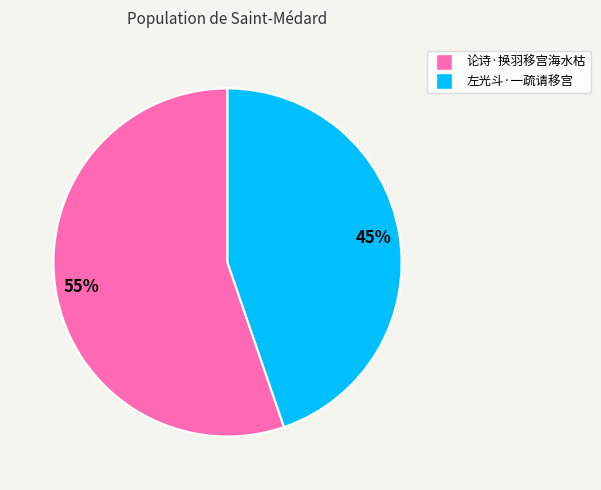

Do 左光斗·一疏请移宫 and 论诗·换羽移宫海水枯 together represent more than half of the pie?

Yes